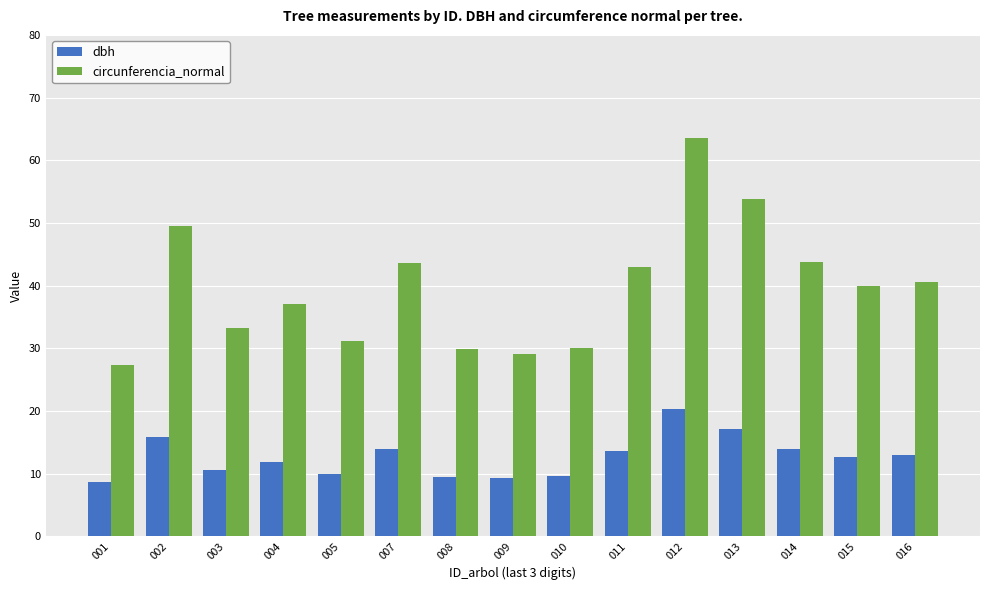

List the series in order of their peak value, lowest first.

dbh, circunferencia_normal